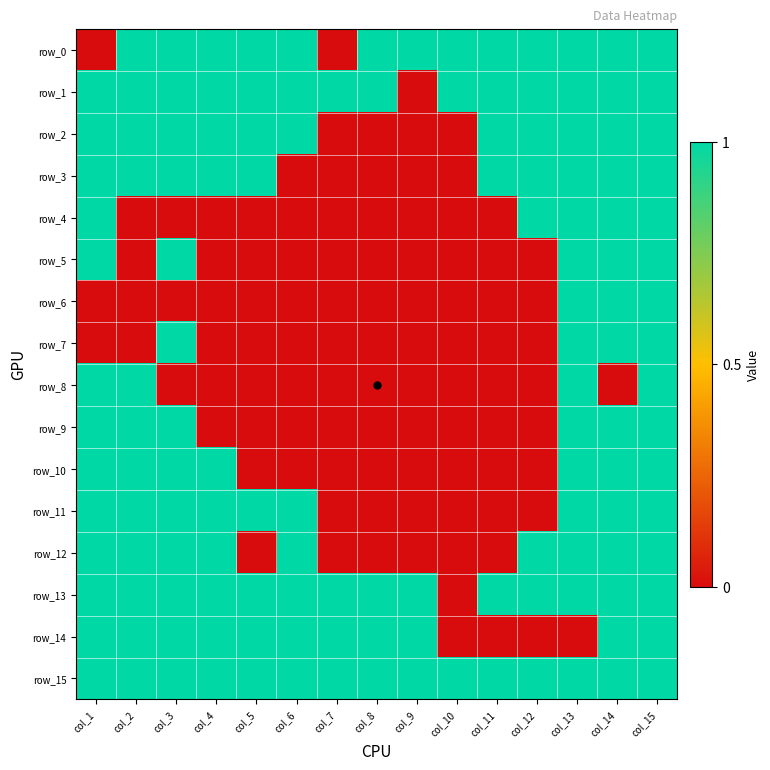

Where is row_0 nearest to the value 0?

col_1